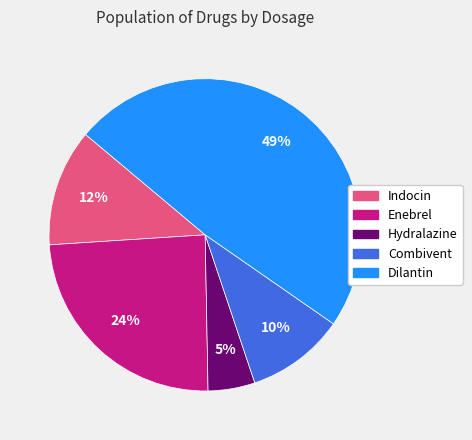

Approximately how many times larger is the value at Enebrel compared to Indocin?

2.0